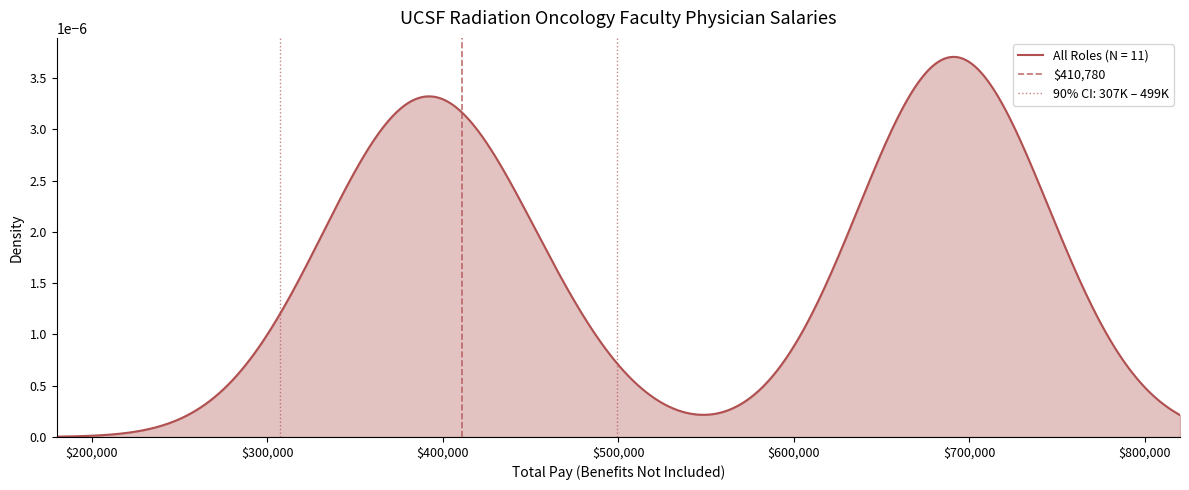

How many distinct data groups are displayed?

1